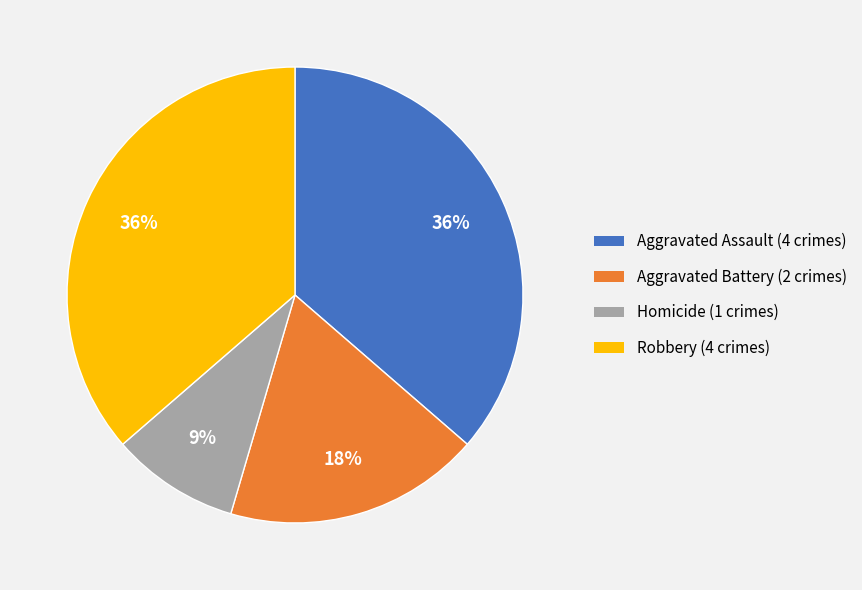

Is it true that Homicide is 4% of the pie?

False